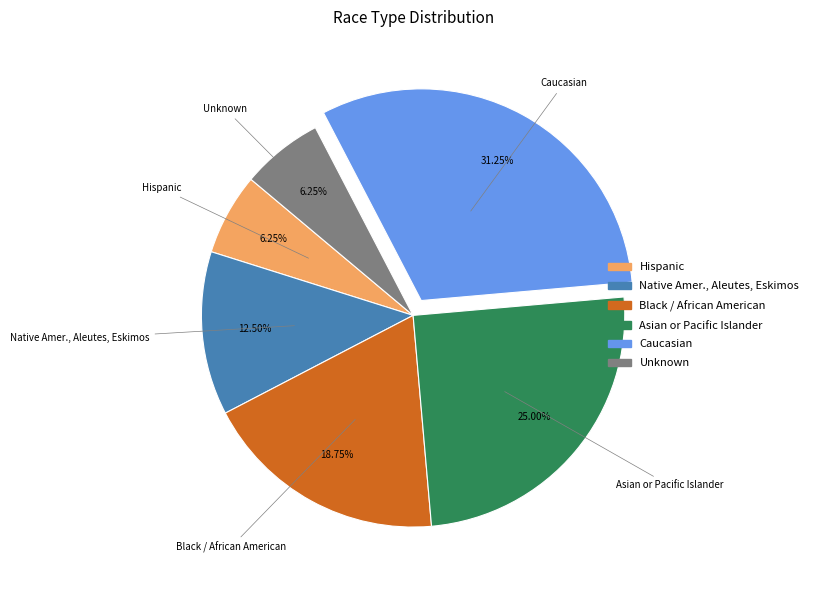

Does Black / African American represent more than half of the total?

No